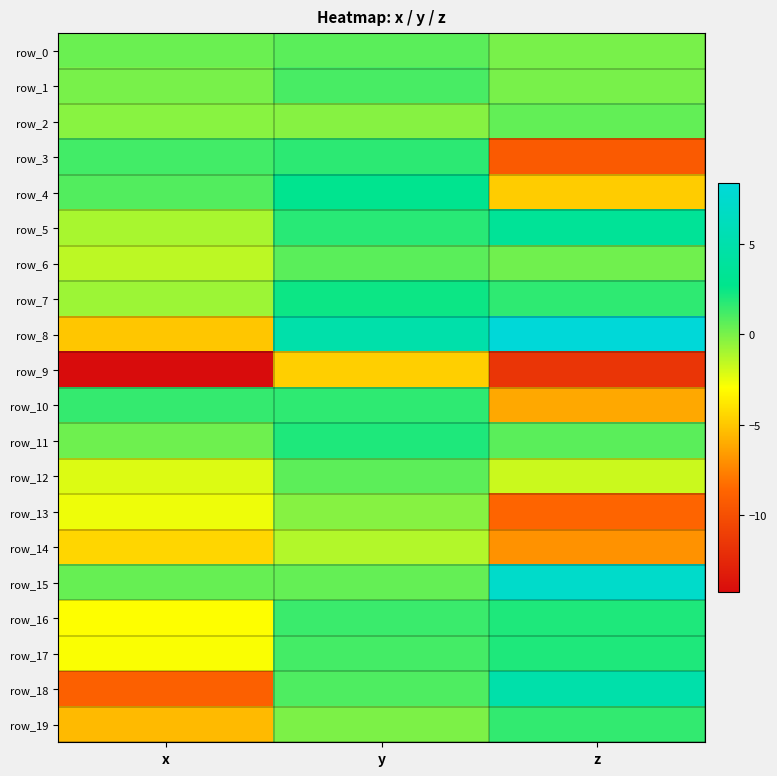

What is the difference between the row_6 values at z and x?

1.7